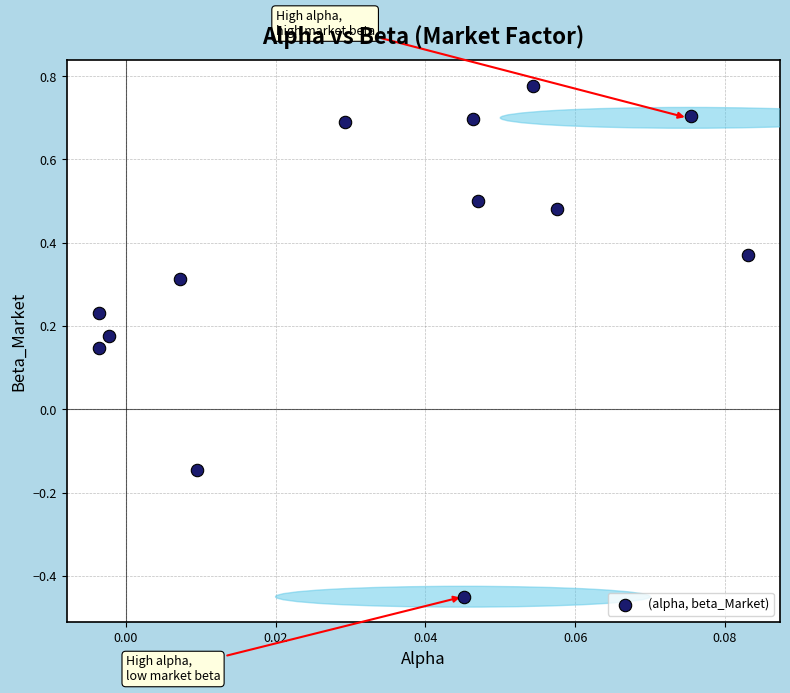

How many data points are displayed?

13